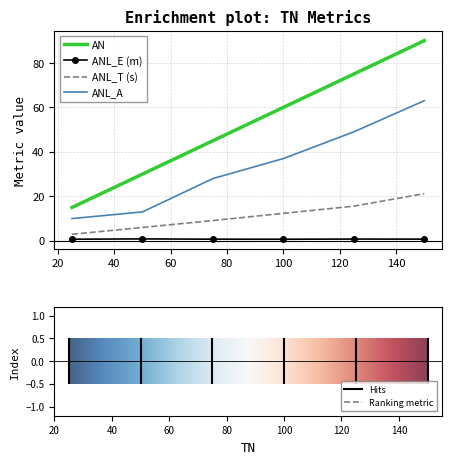

Which series has the largest range (max minus min)?

AN